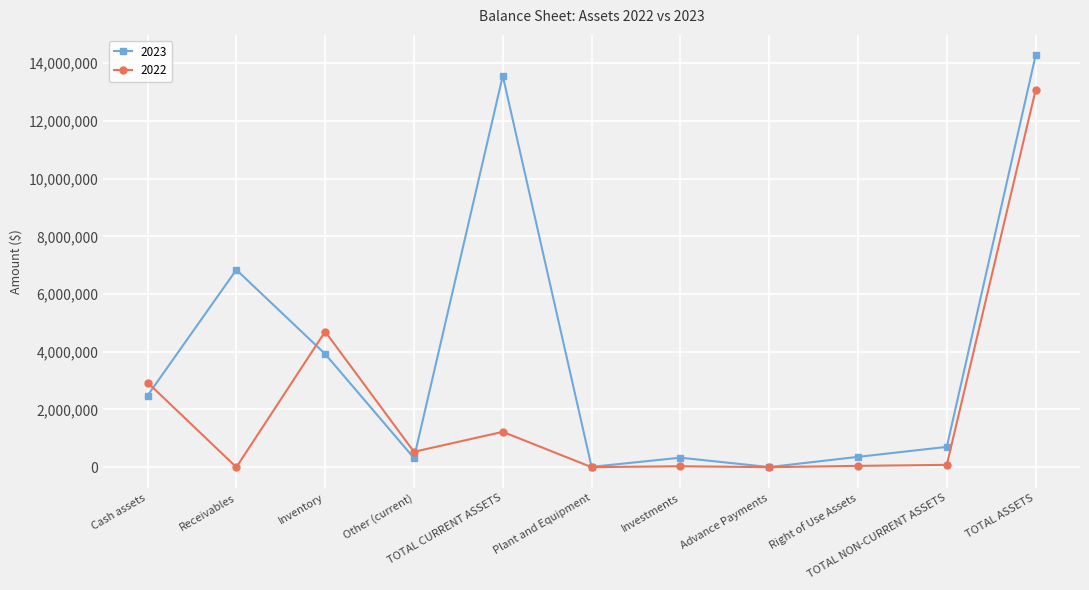

What are all the series names shown in the legend?

2023, 2022